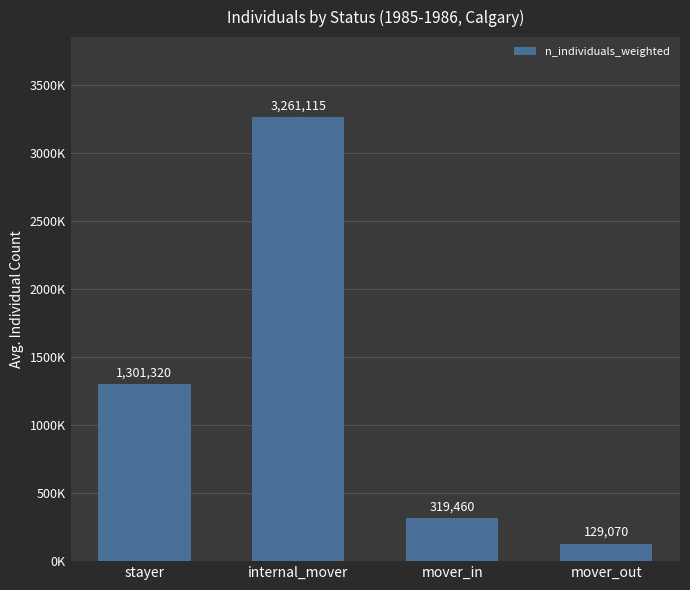

Are the bars horizontal?

No